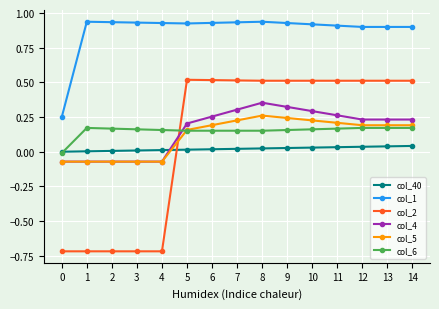

List the series in order of their peak value, lowest first.

col_40, col_6, col_5, col_4, col_2, col_1